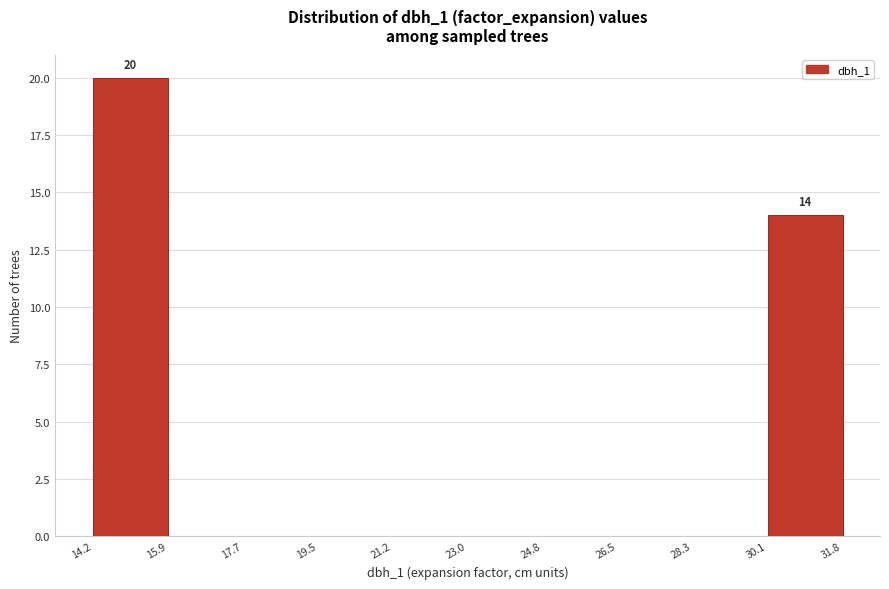

Which range on the x-axis has the tallest bar?

14.2 to 15.9